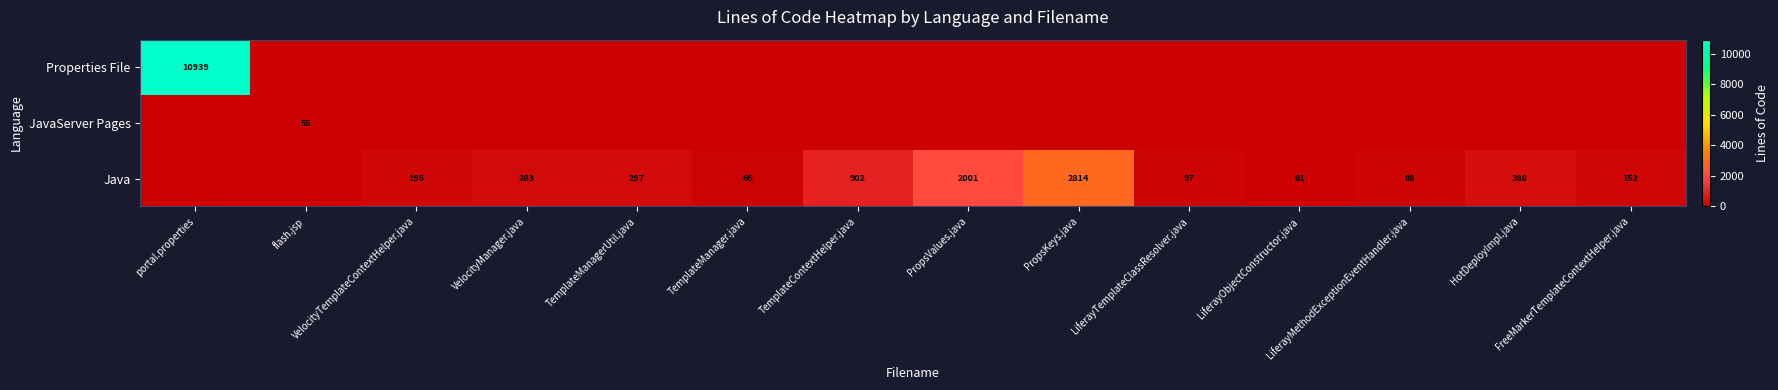

Where does the Java series first go above 195?

VelocityManager.java